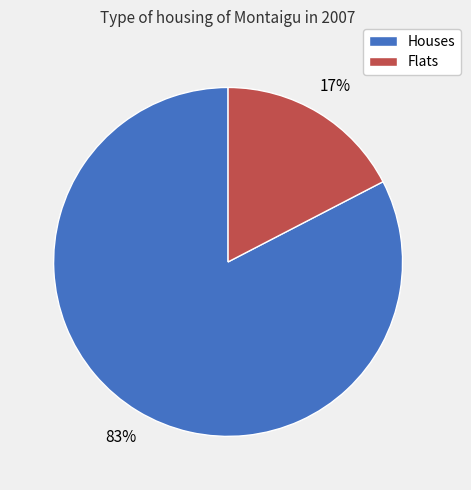

Is there any slice that represents more than half of the pie?

Yes